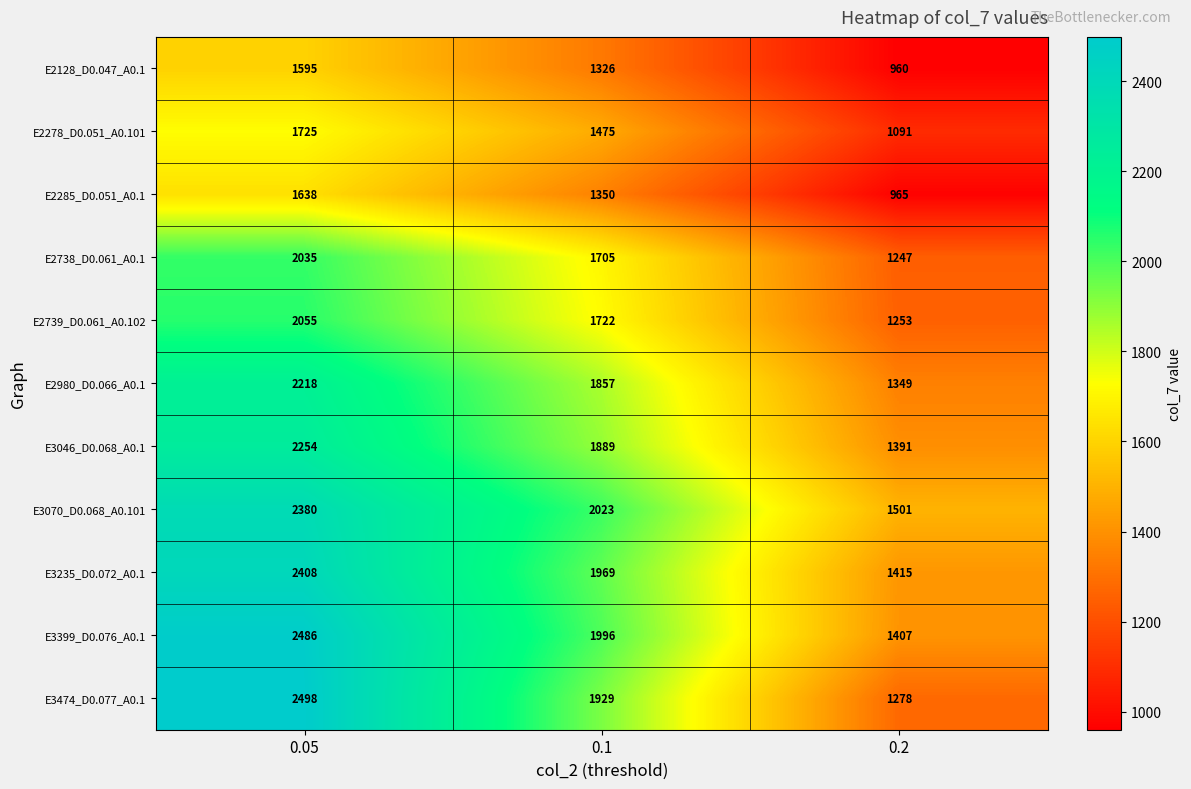

Is it true that E2738_D0.061_A0.1 equals 1705 at 0.1?

True